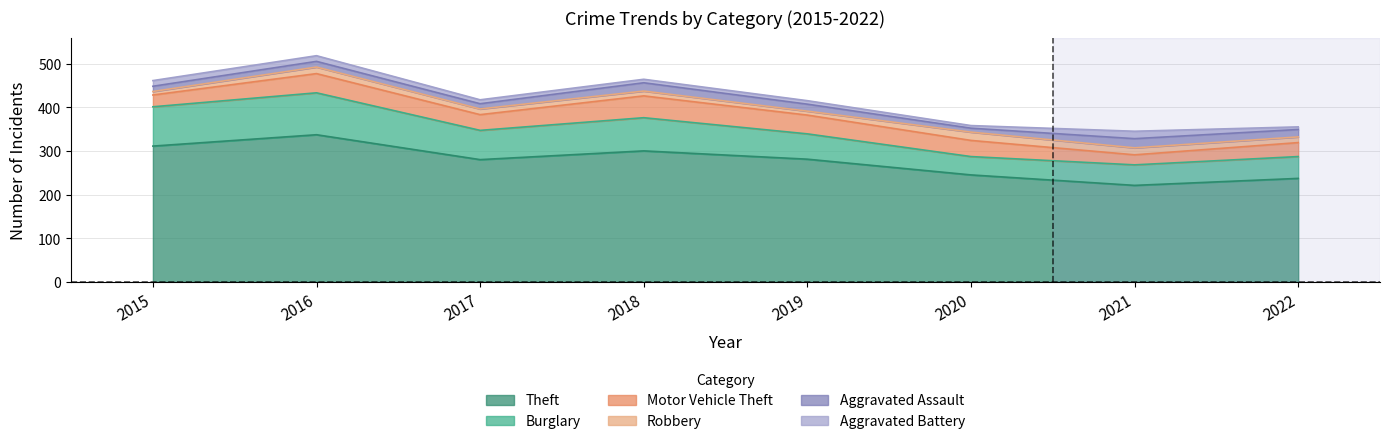

At how many categories does at least one series exceed 142?

8